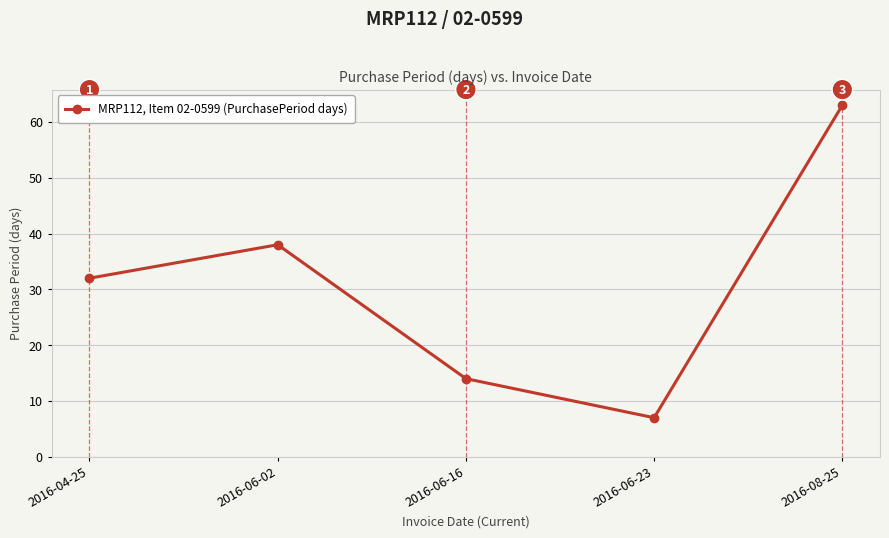

At which category does the chart reach its peak across all series?

2016-08-25